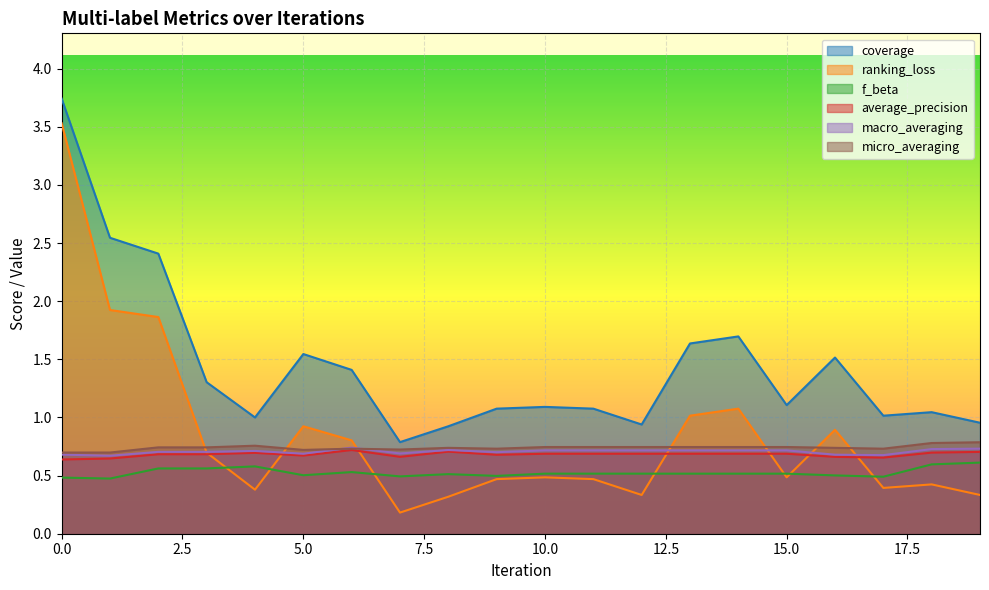

Does the chart display data point markers on the line(s)?

No